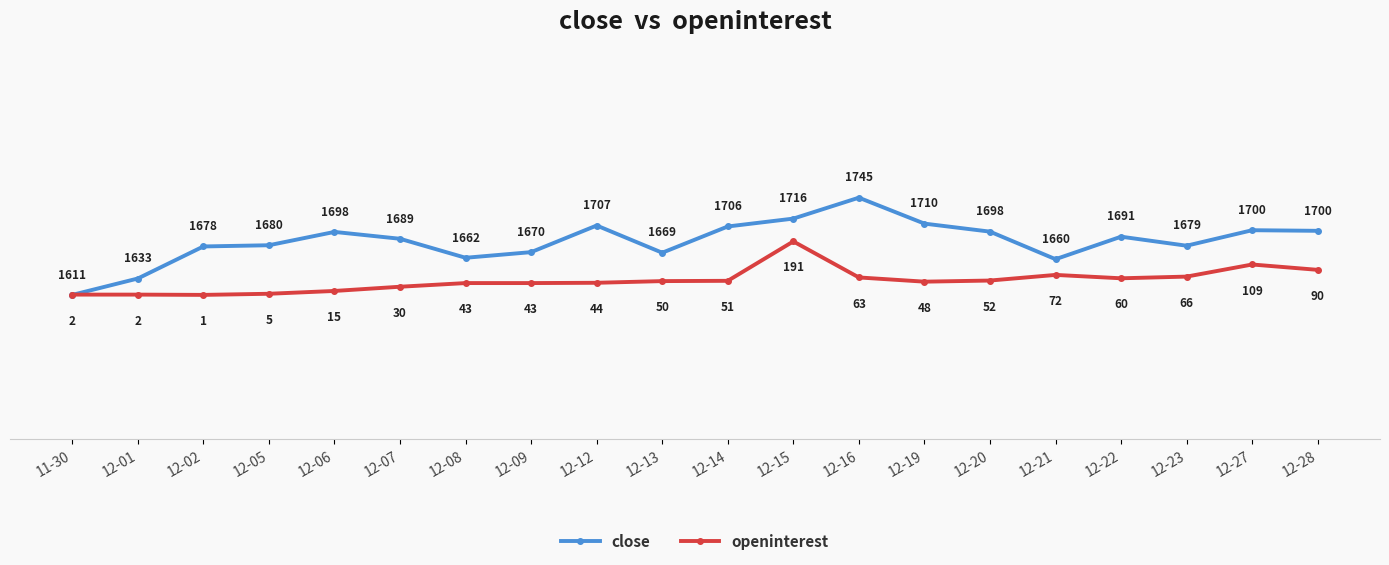

At which label is openinterest closest to 1647?

12-28